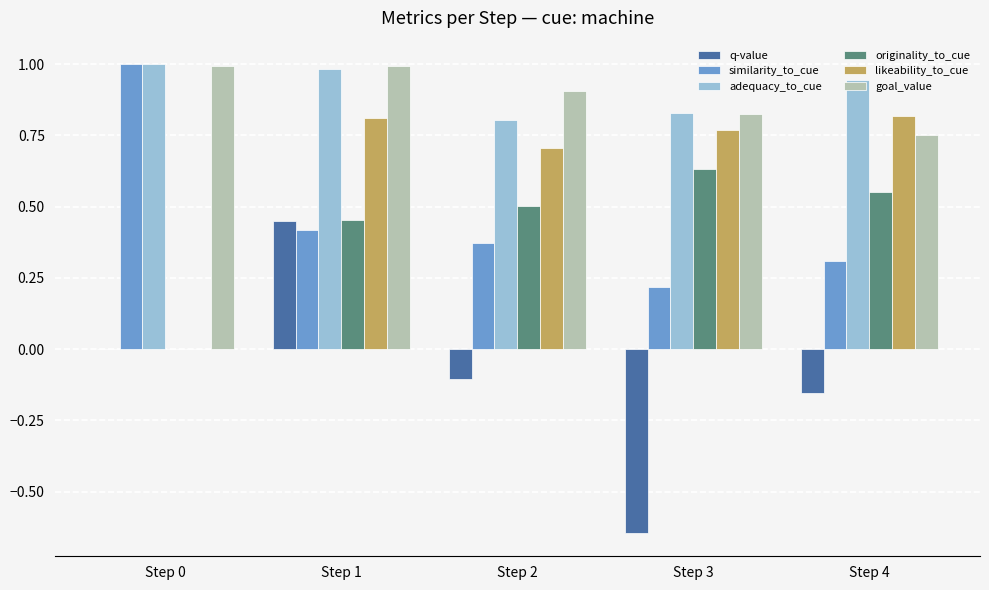

What is the difference between the goal_value values at Step 2 and Step 3?

0.1